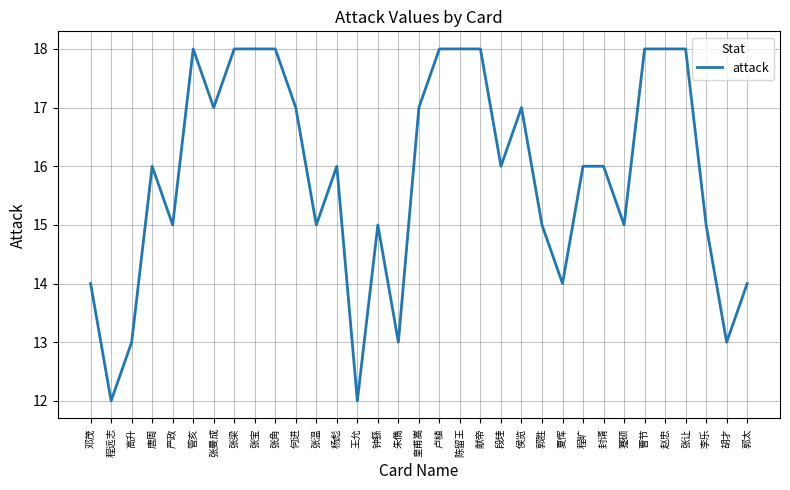

What is the difference between the values at 管亥 and 何进?

1